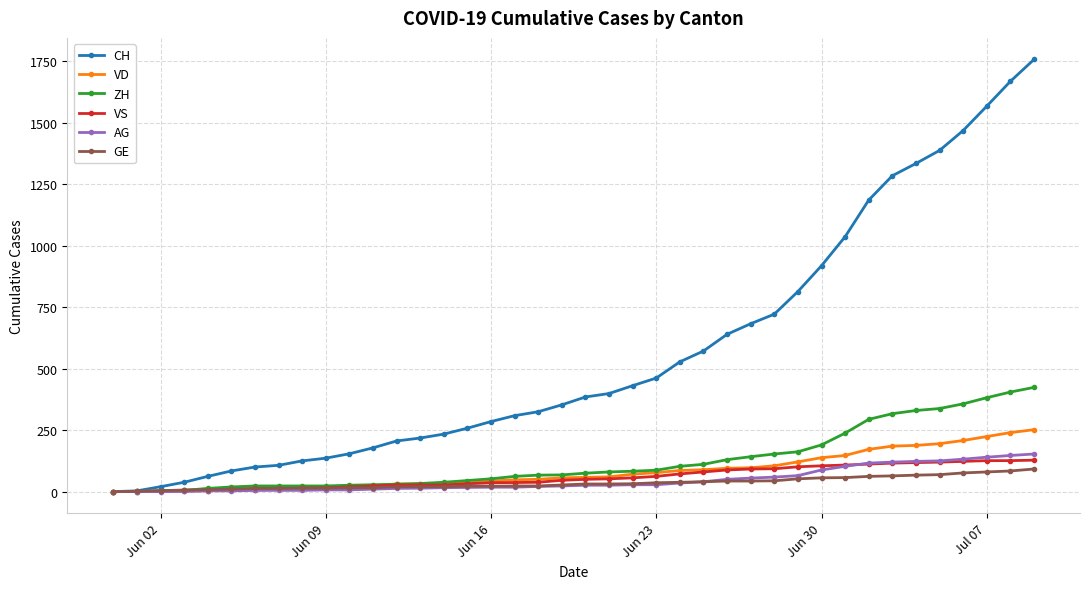

How many lines are shown in the chart?

6